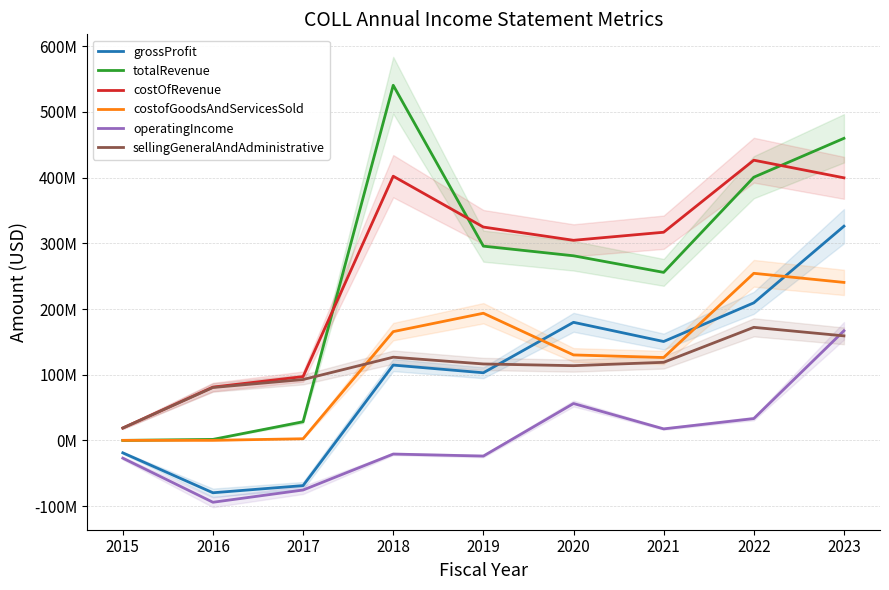

Between 2019 and 2015, which is larger?

2019